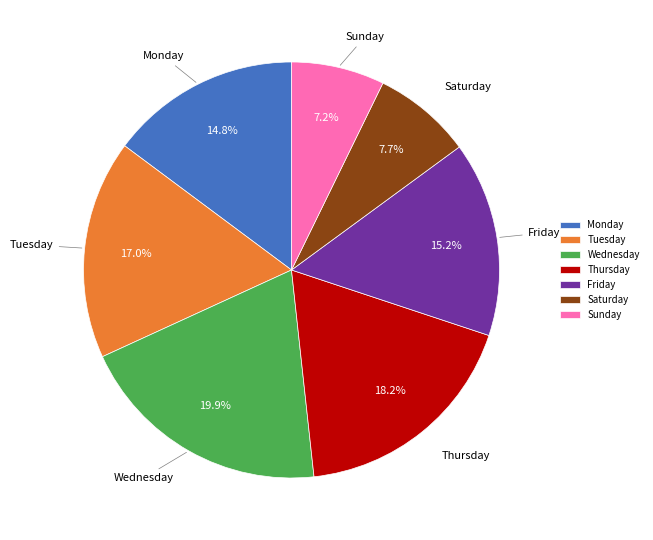

Count the number of slices in the pie.

7